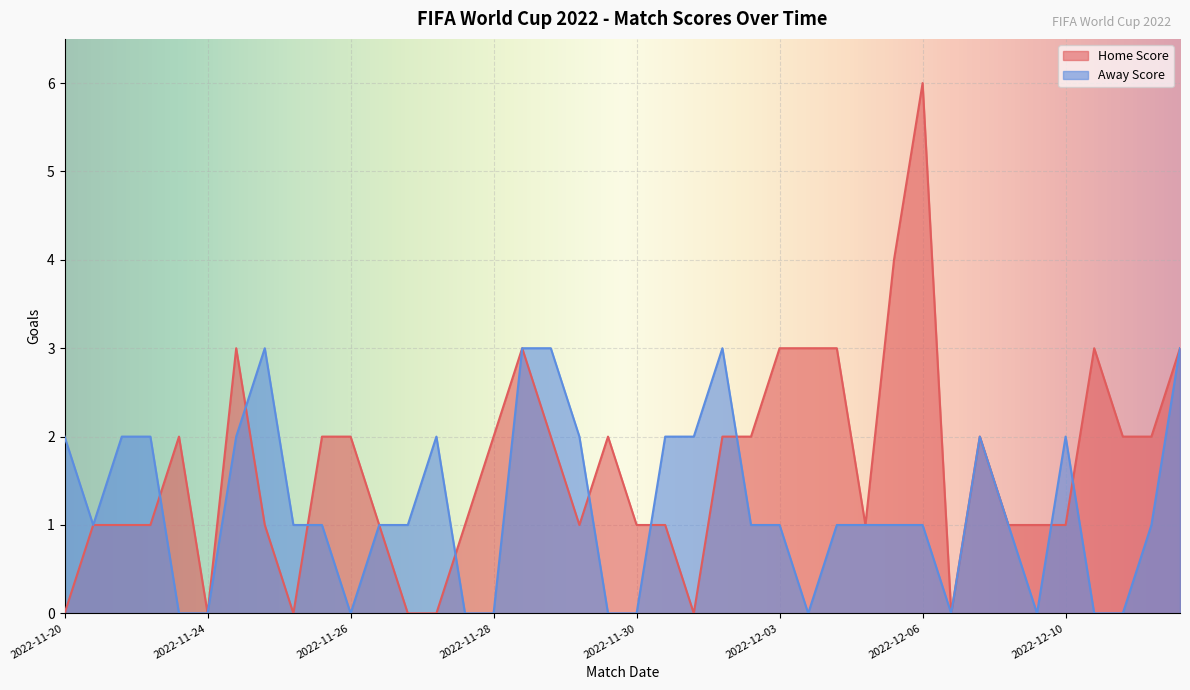

At which category is the sum across all series the highest?

2022-12-06